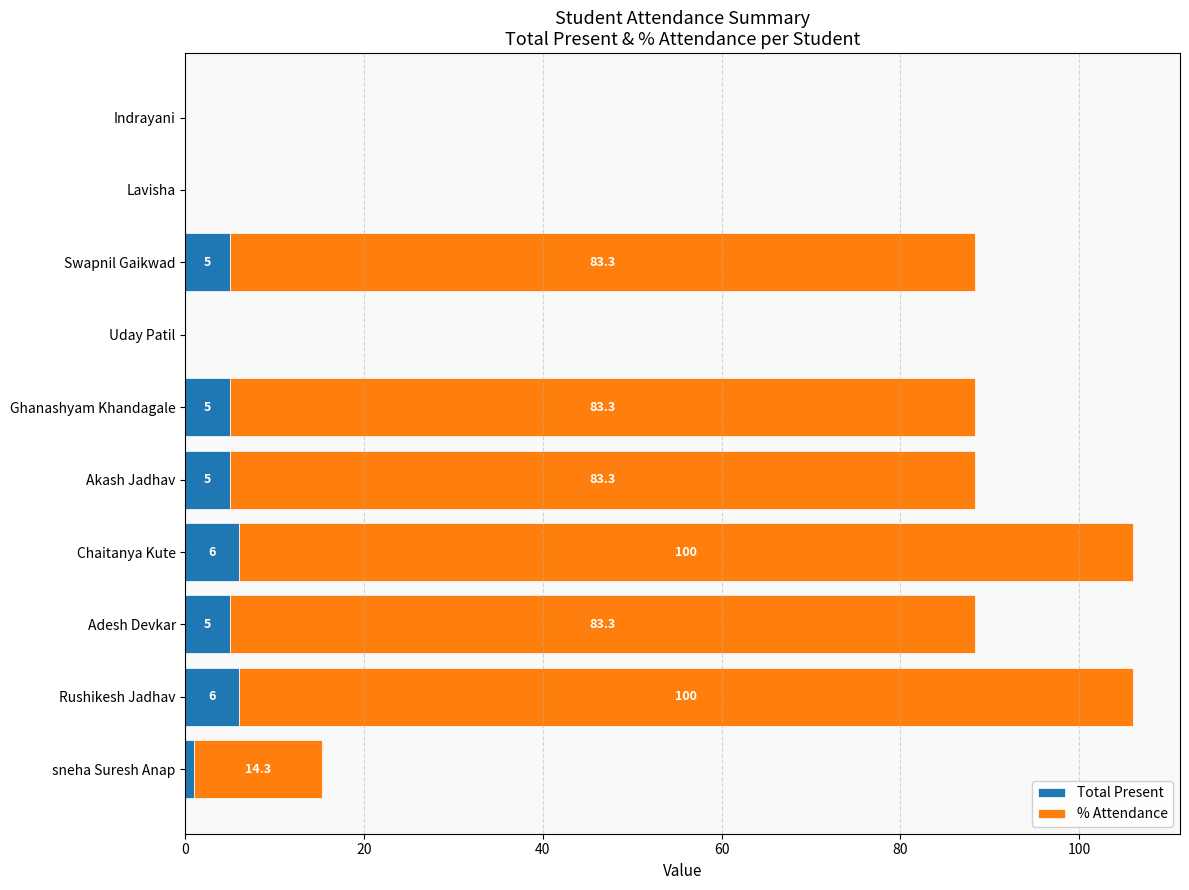

What is the sum of all Total Present values?

33.0